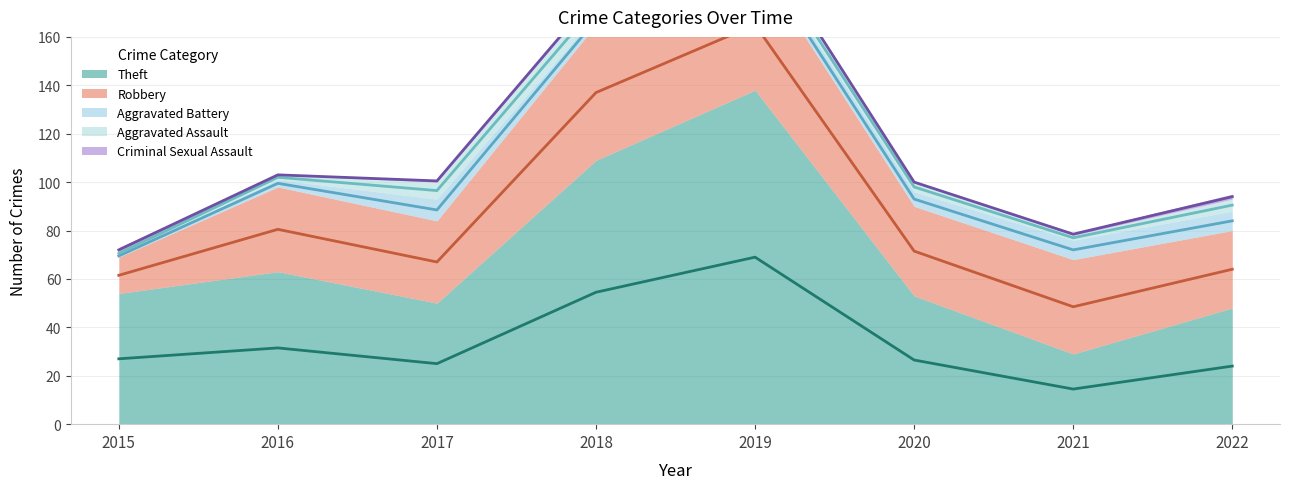

At 2020, list the series in order from smallest to largest.

Criminal Sexual Assault, Aggravated Assault, Aggravated Battery, Robbery, Theft